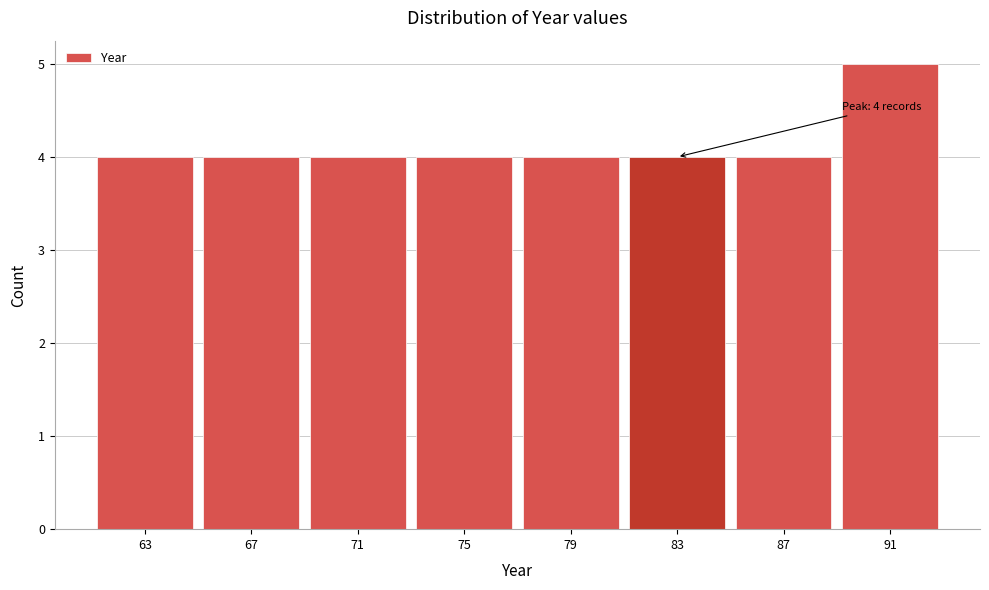

Reading left to right, what are all the values shown in this chart?

4	4	4	4	4	4	4	5